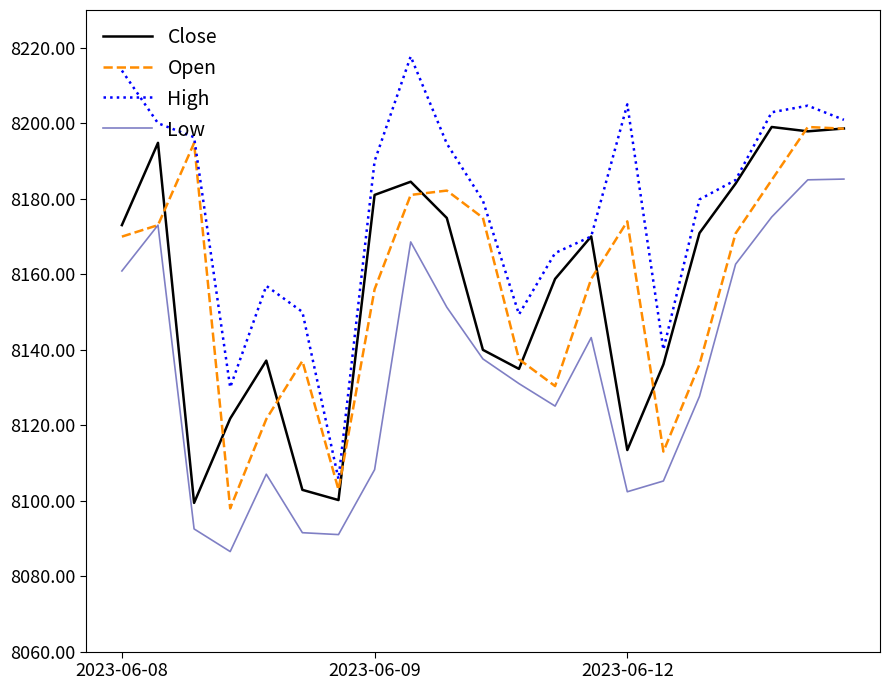

What is the greatest value displayed?

8217.7